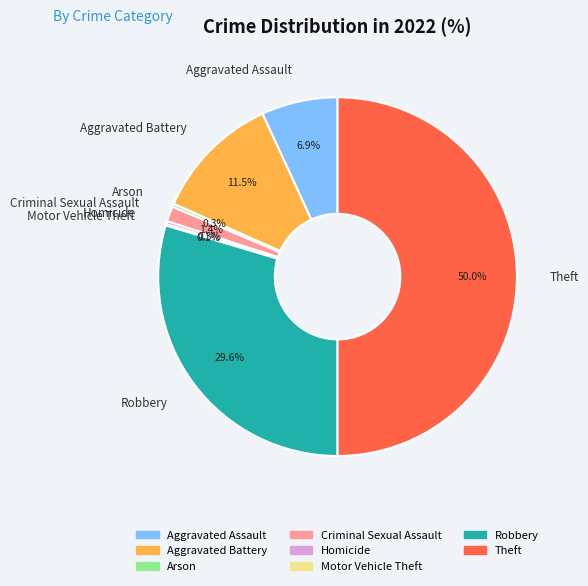

What percentage is NOT represented by Arson?

99.7%